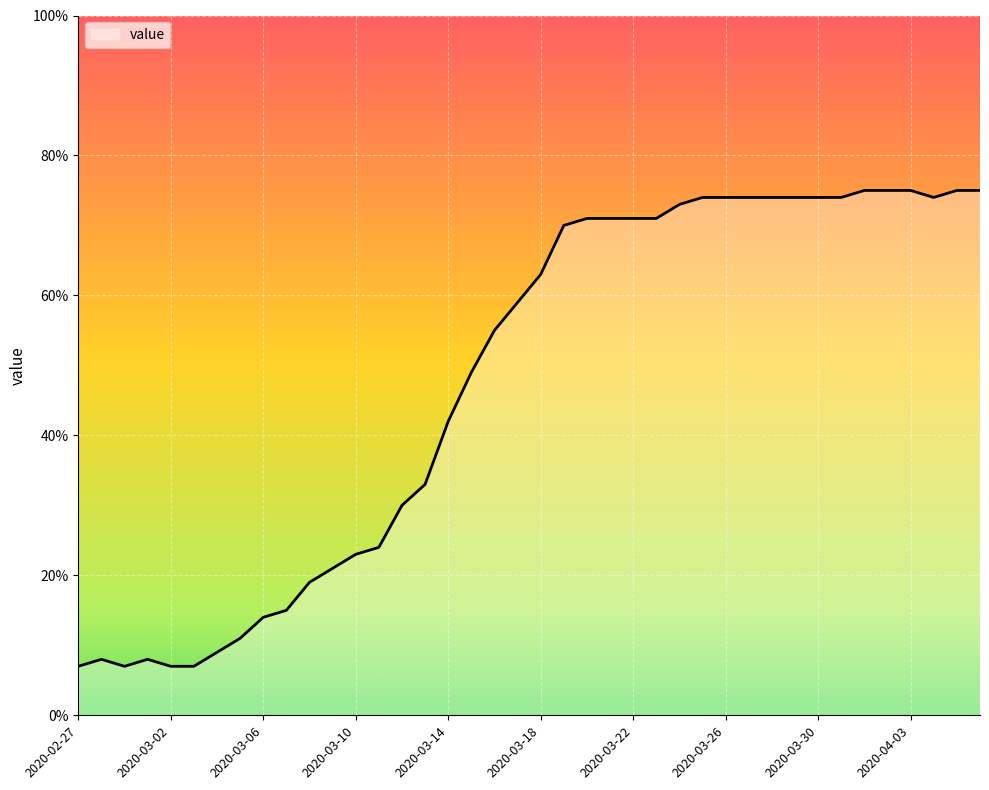

What is the difference between the maximum and minimum values?

68